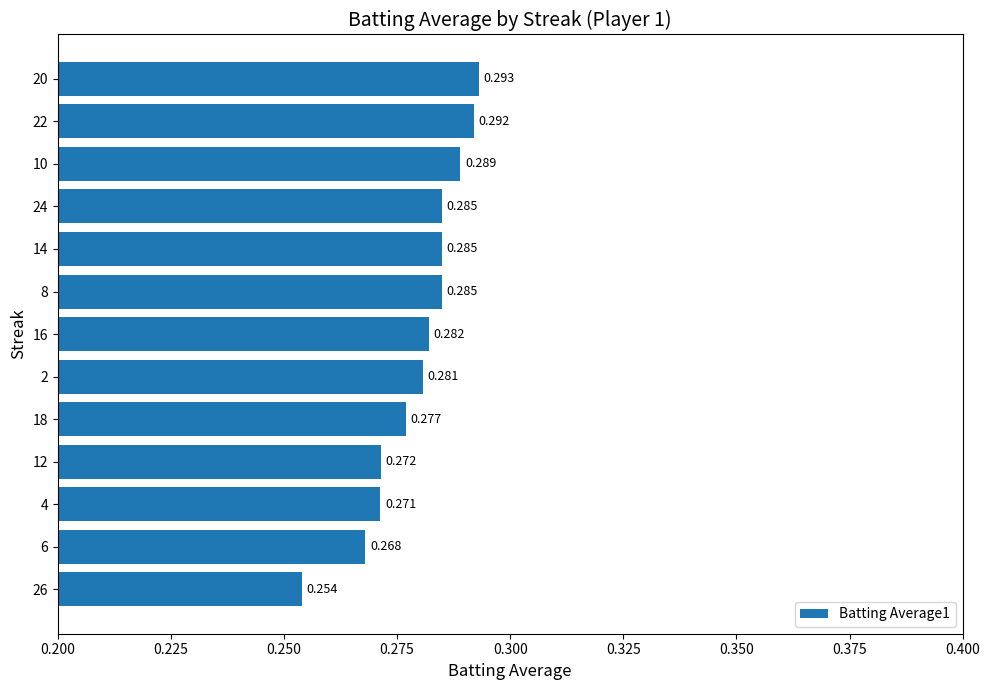

Does the chart contain any negative values?

No